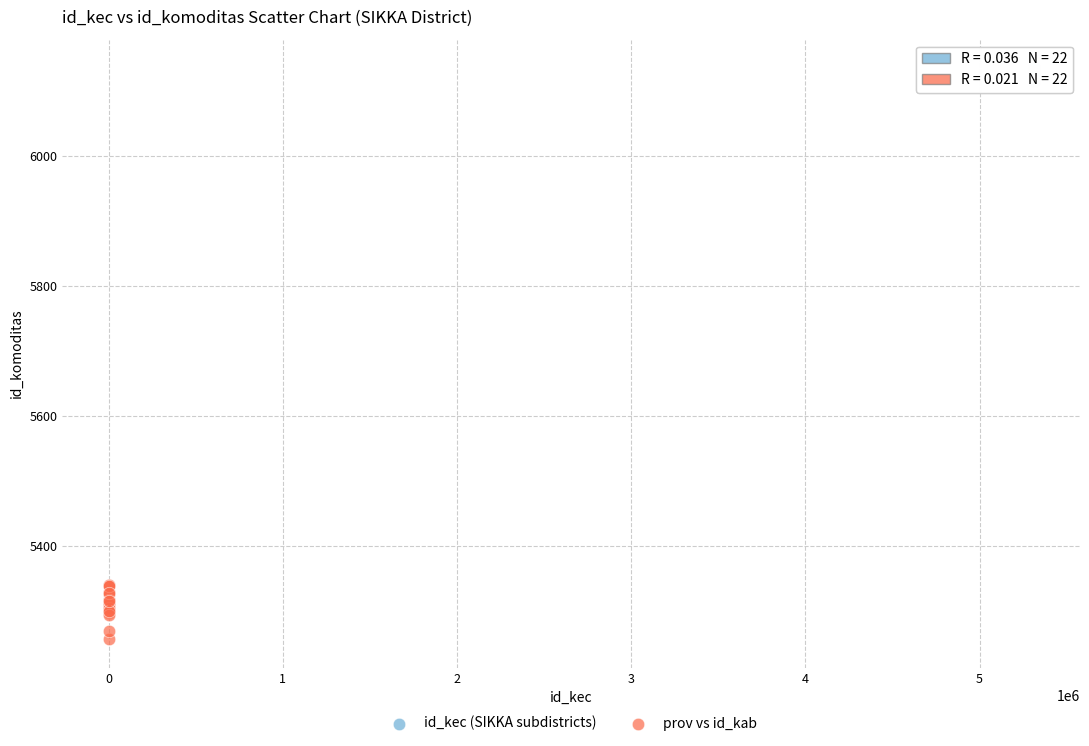

Which series contains the lowest Y value?

prov vs id_kab